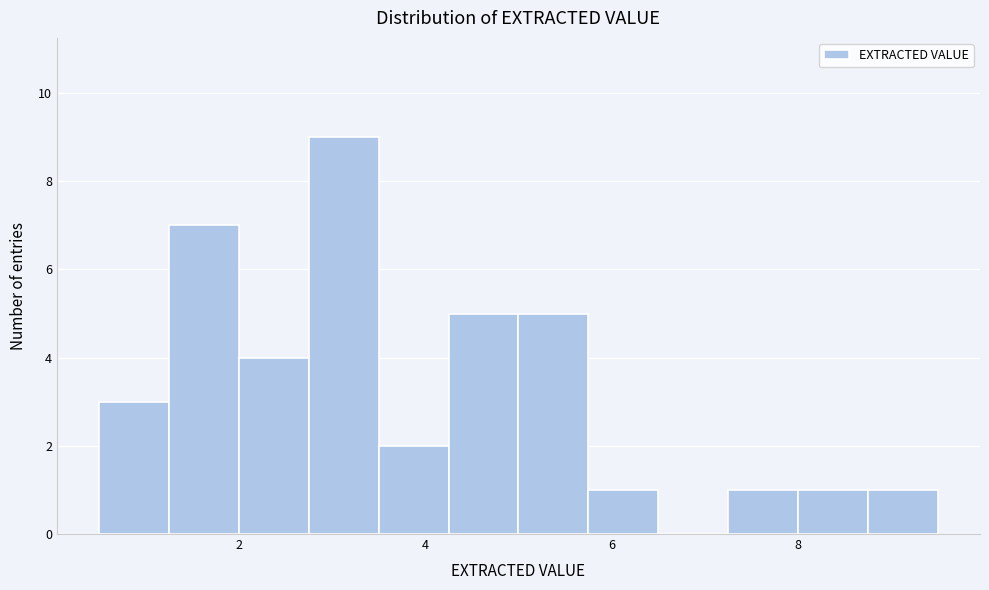

Around what value on the x-axis is the tallest bar? Give the approximate position of its centre, as read against the axis.

3.2